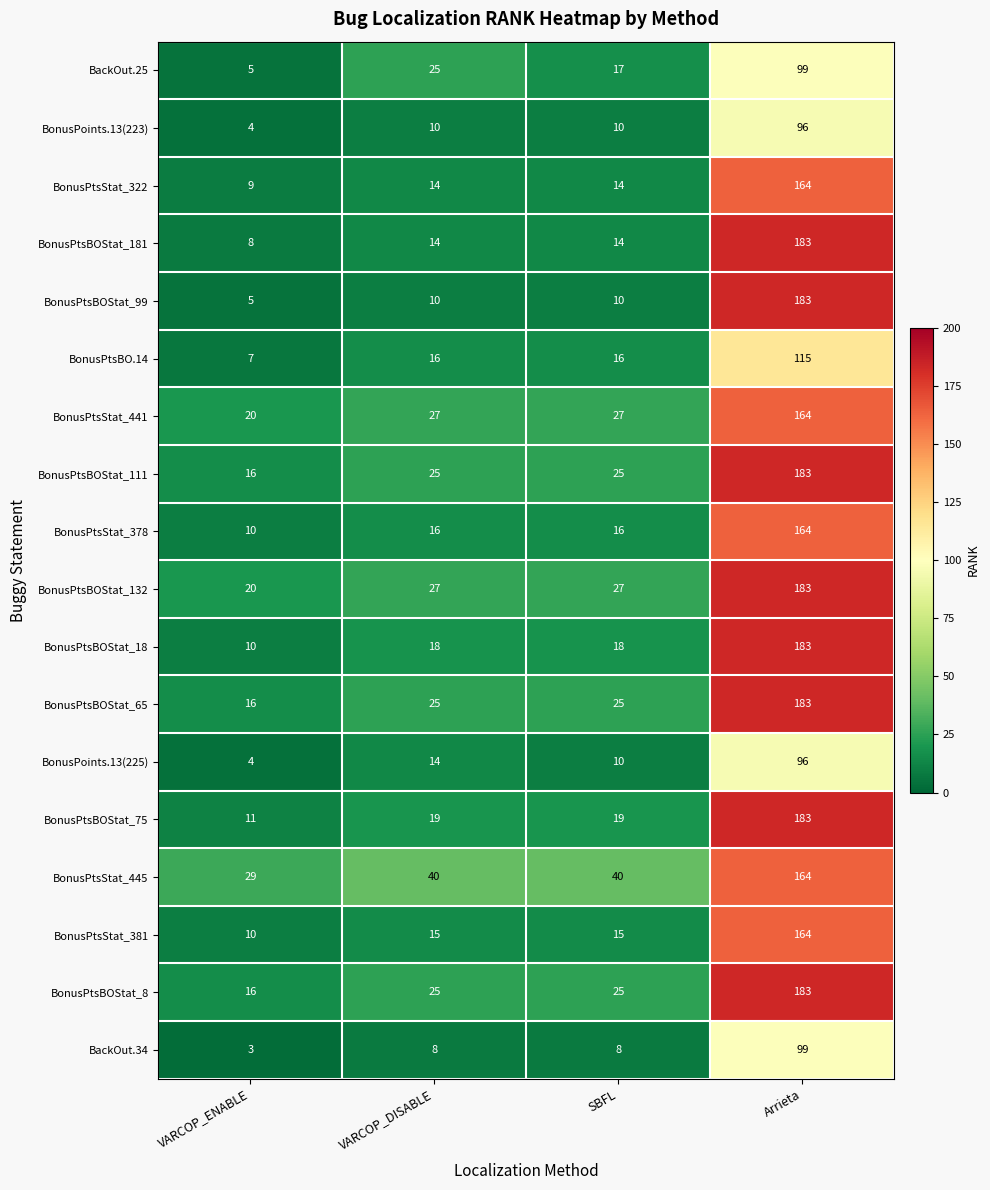

Where is BonusPoints.13(225) nearest to the value 50?

VARCOP_DISABLE